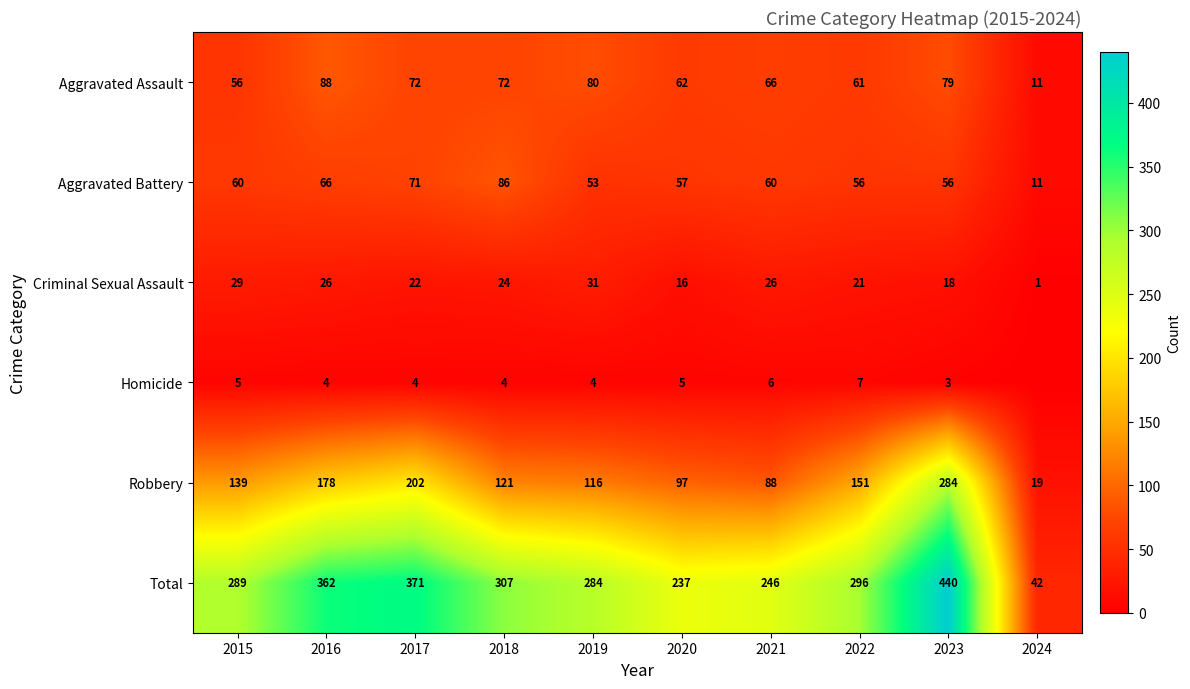

The Total series shows 61 at 2019. True or false?

False